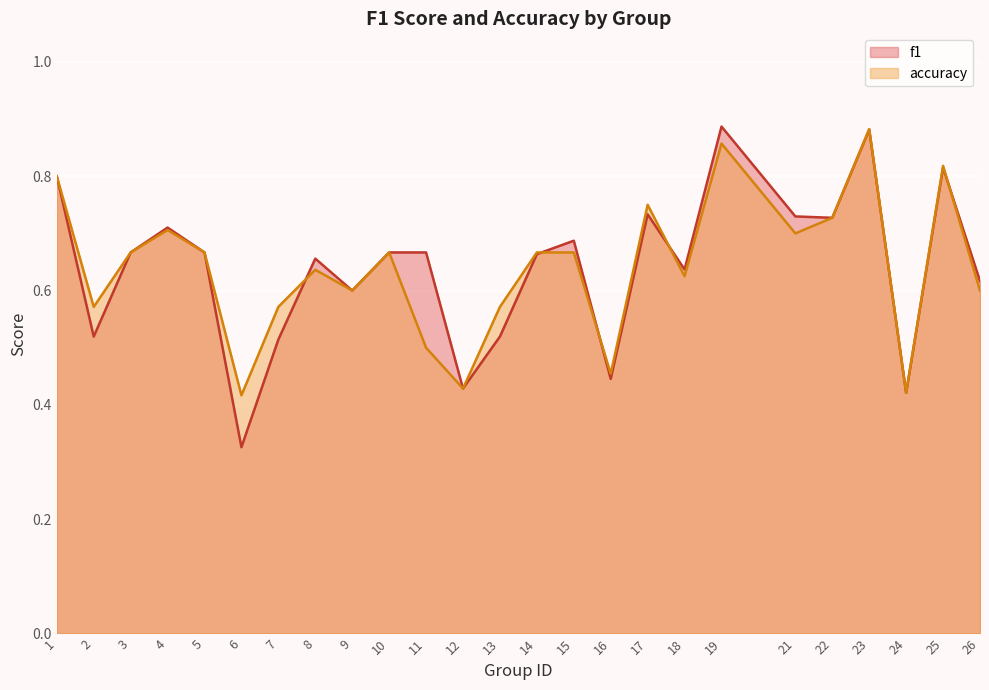

Reading right to left, what are all the values shown in this chart?

f1: 0.6	0.8	0.4	0.9	0.7	0.7	0.9	0.6	0.7	0.4	0.7	0.7	0.5	0.4	0.7	0.7	0.6	0.7	0.5	0.3	0.7	0.7	0.7	0.5	0.8
accuracy: 0.6	0.8	0.4	0.9	0.7	0.7	0.9	0.6	0.8	0.5	0.7	0.7	0.6	0.4	0.5	0.7	0.6	0.6	0.6	0.4	0.7	0.7	0.7	0.6	0.8